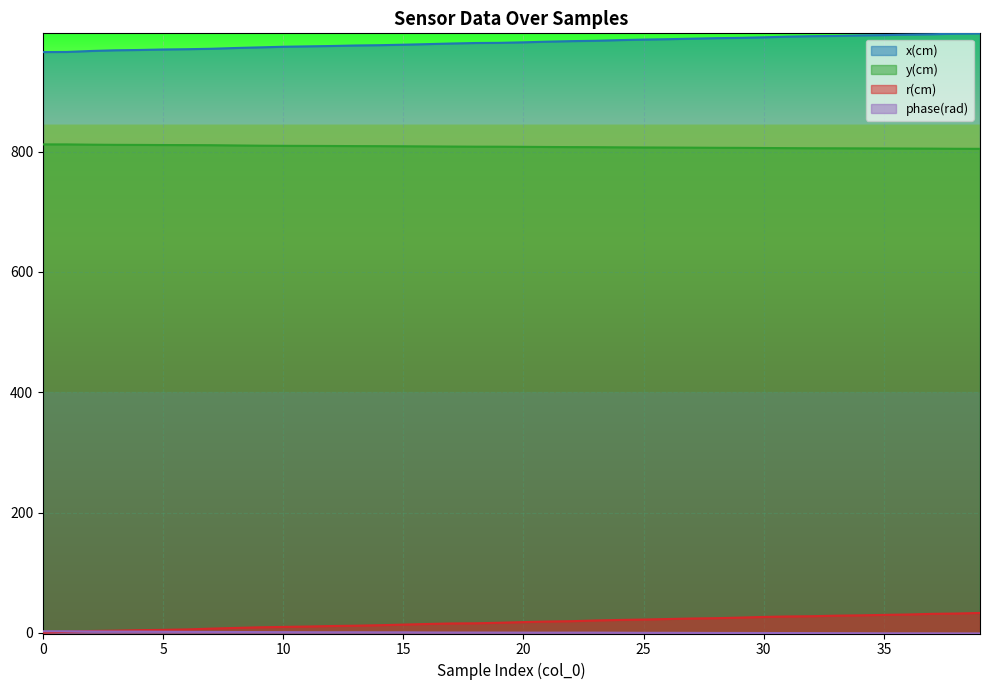

At how many categories does at least one series exceed 843?

40